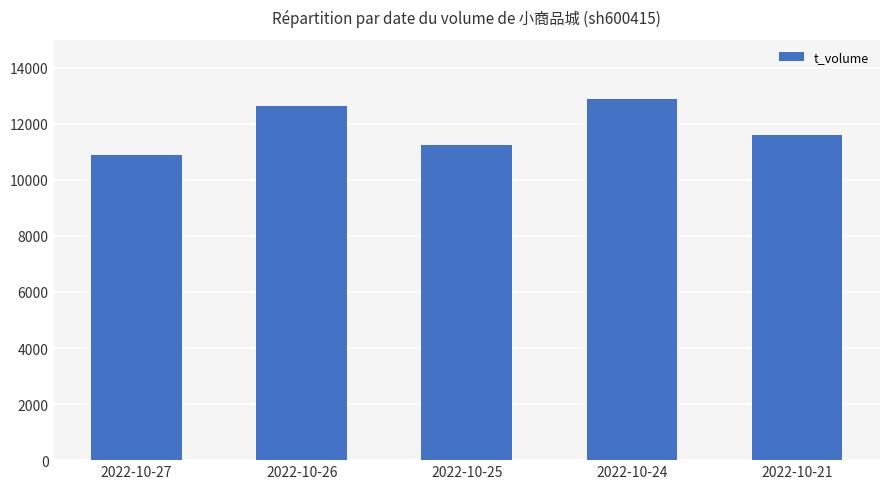

Reading right to left, list all the values displayed in this chart.

2022-10-21=11598	2022-10-24=12870	2022-10-25=11261	2022-10-26=12648	2022-10-27=10885